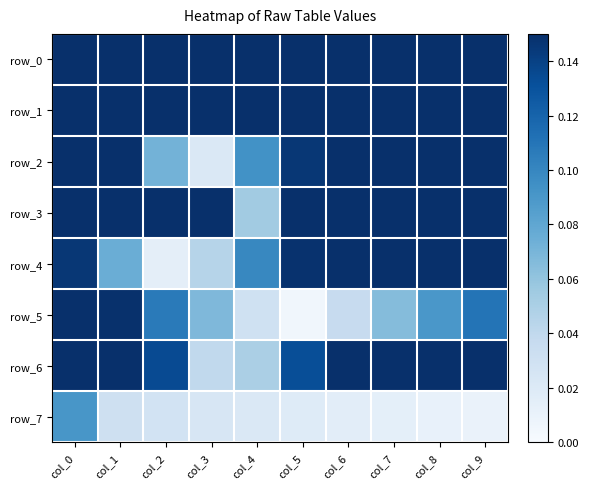

Which series changed the most between col_4 and col_5?

row_0